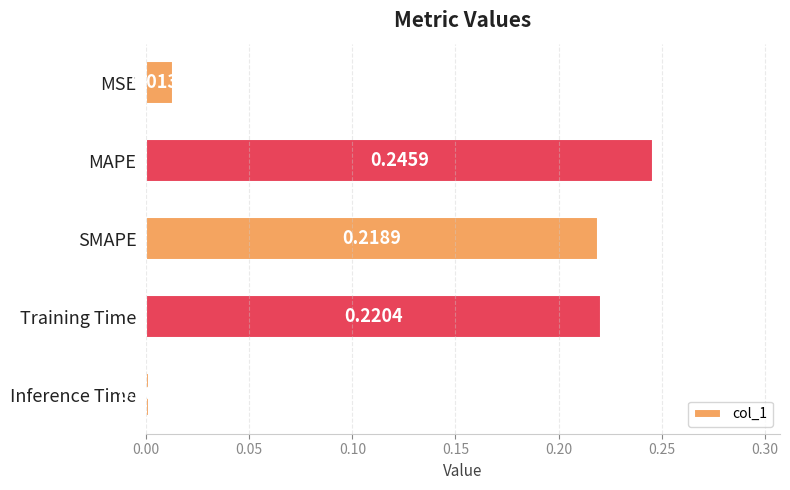

Between MSE and Inference Time, which is larger?

MSE